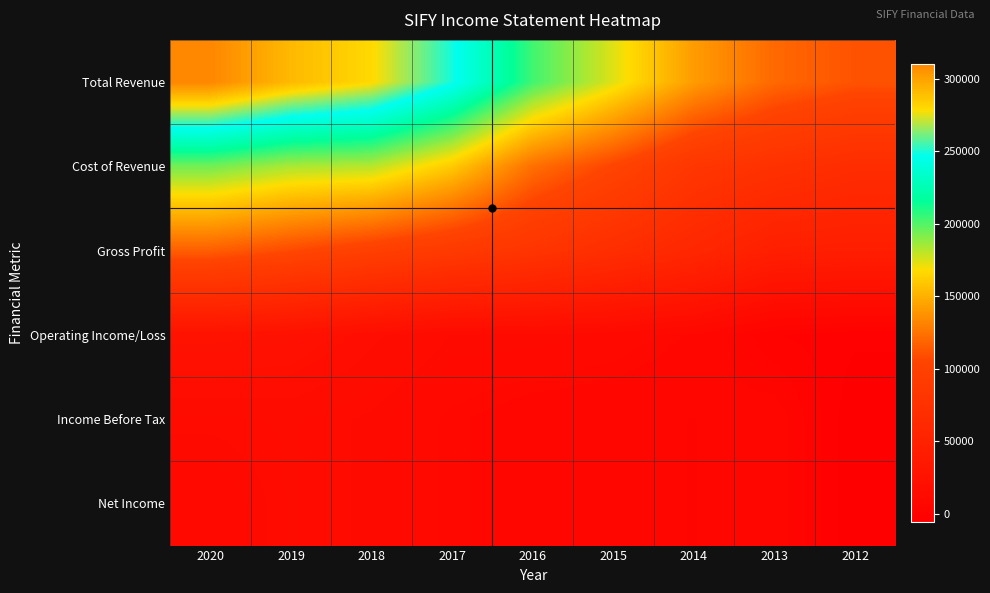

At how many categories does at least one series exceed 237196?

4